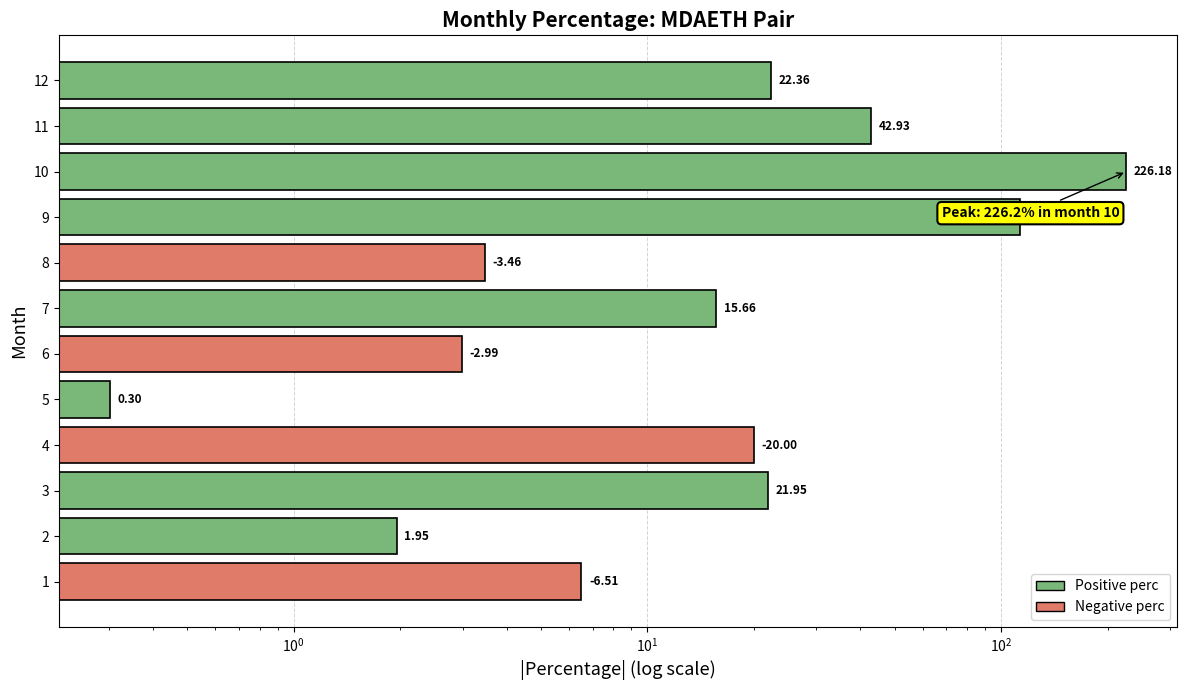

The chart shows a value of 4.5 at 4. True or false?

False